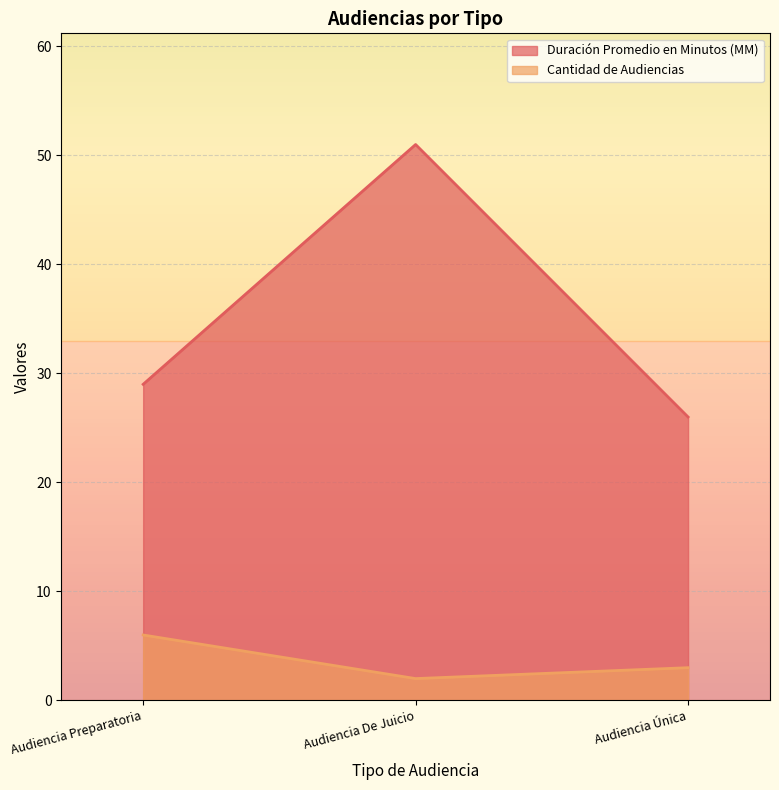

Rank the series by their maximum value, from highest to lowest.

Duración Promedio en Minutos (MM), Cantidad de Audiencias